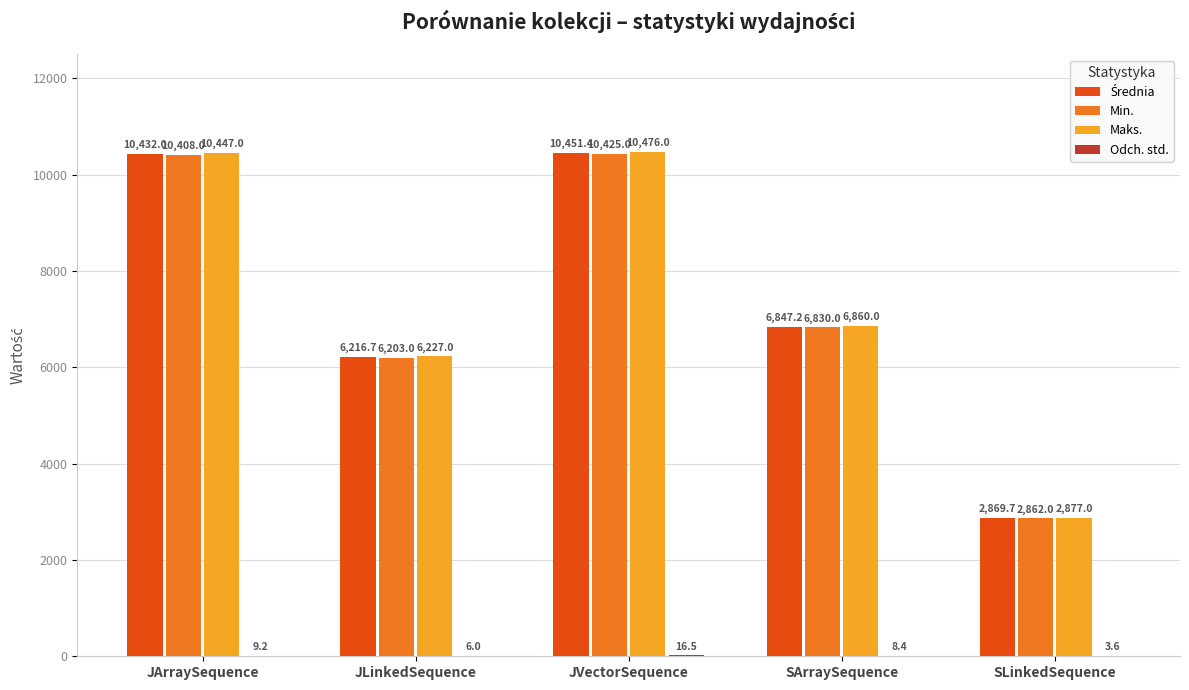

At which category does the chart reach its peak across all series?

JVectorSequence